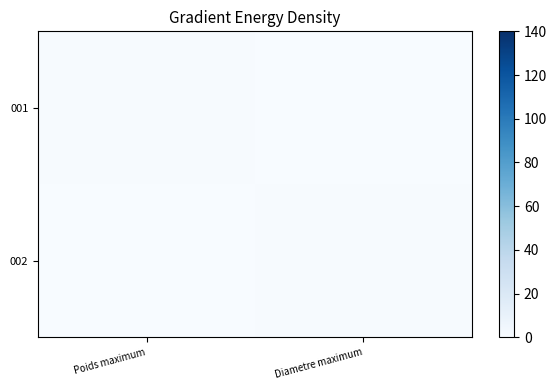

What is the difference between the highest and lowest values at Diametre maximum?

1